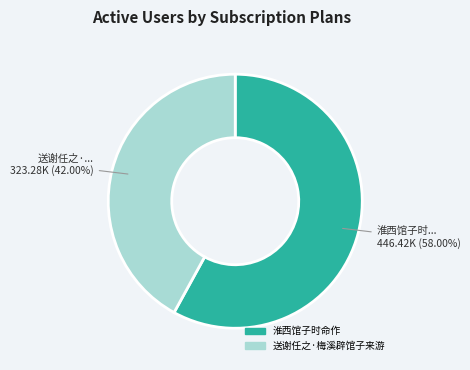

Does 送谢任之·梅溪辟馆子来游 account for over 50% of the chart?

No